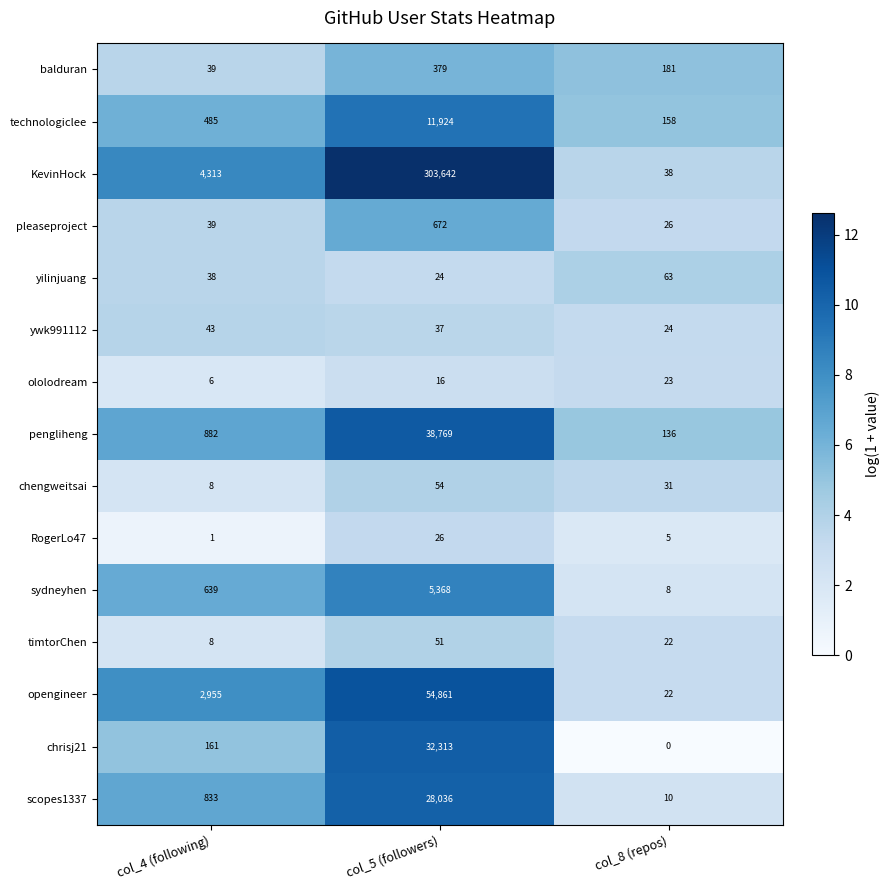

The scopes1337 series shows 833 at col_4 (following). True or false?

True